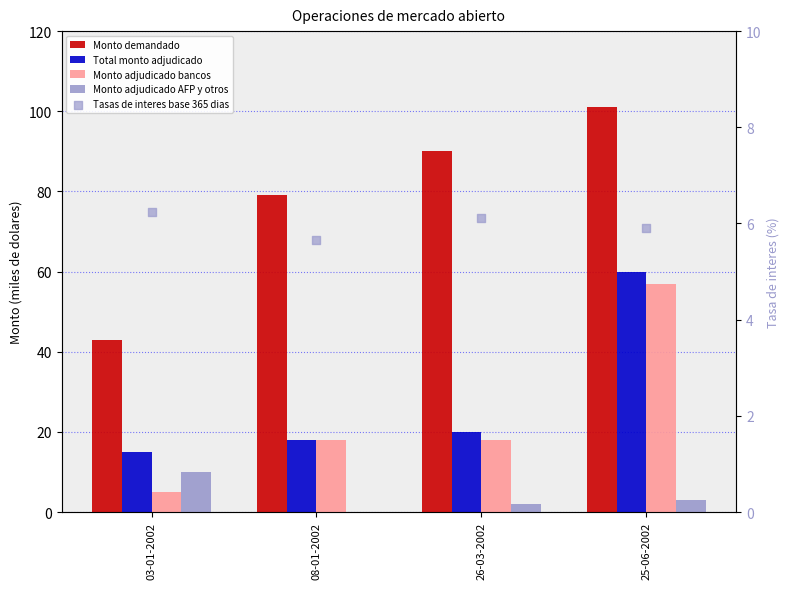

Is the value of Total monto adjudicado at 25-06-2002 greater than the value of Monto adjudicado bancos at 08-01-2002?

Yes